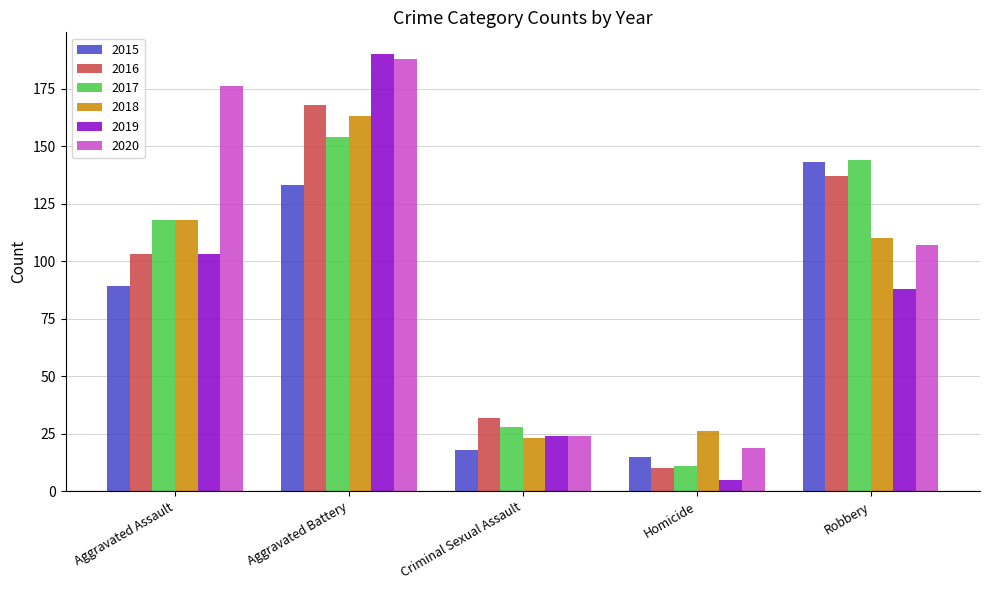

Reading left to right, list all the values displayed in this chart.

2015: Aggravated Assault=89	Aggravated Battery=133	Criminal Sexual Assault=18	Homicide=15	Robbery=143
2016: Aggravated Assault=103	Aggravated Battery=168	Criminal Sexual Assault=32	Homicide=10	Robbery=137
2017: Aggravated Assault=118	Aggravated Battery=154	Criminal Sexual Assault=28	Homicide=11	Robbery=144
2018: Aggravated Assault=118	Aggravated Battery=163	Criminal Sexual Assault=23	Homicide=26	Robbery=110
2019: Aggravated Assault=103	Aggravated Battery=190	Criminal Sexual Assault=24	Homicide=5	Robbery=88
2020: Aggravated Assault=176	Aggravated Battery=188	Criminal Sexual Assault=24	Homicide=19	Robbery=107